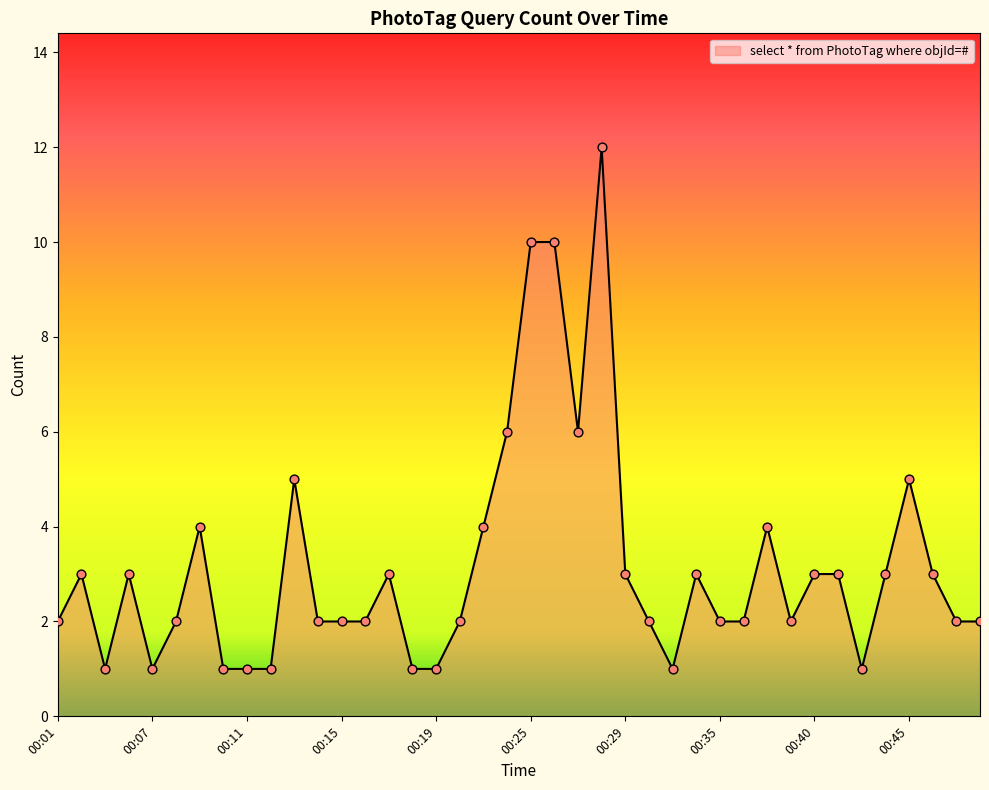

What is the difference between the maximum and minimum values?

11